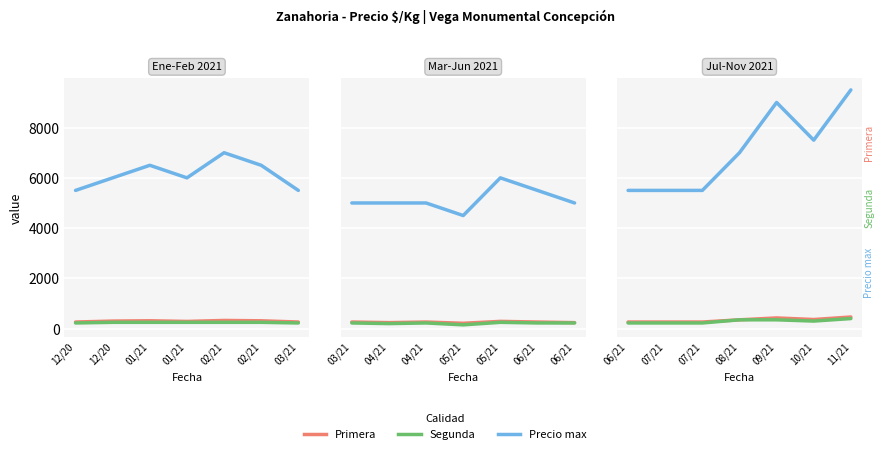

True or false: Segunda and Primera intersect in this chart.

False